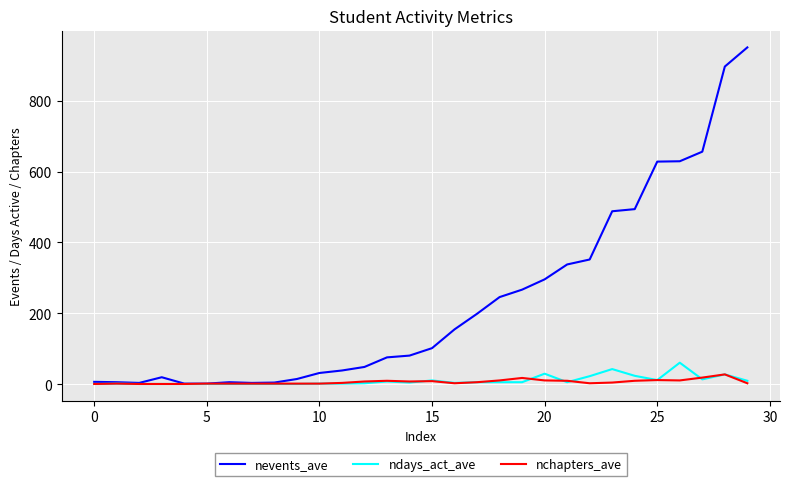

What is the highest value of the nevents_ave series?

950